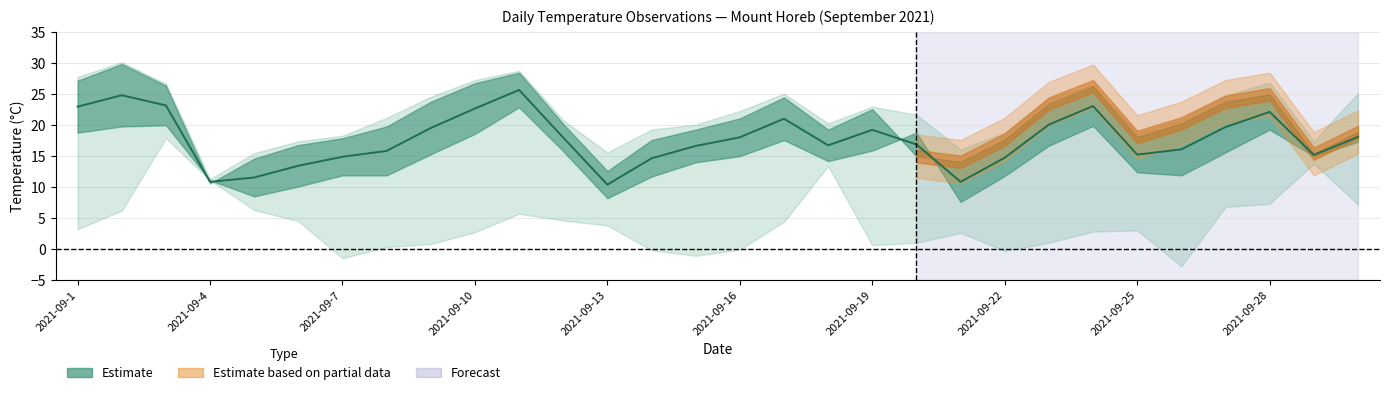

Does the chart display data point markers on the line(s)?

No